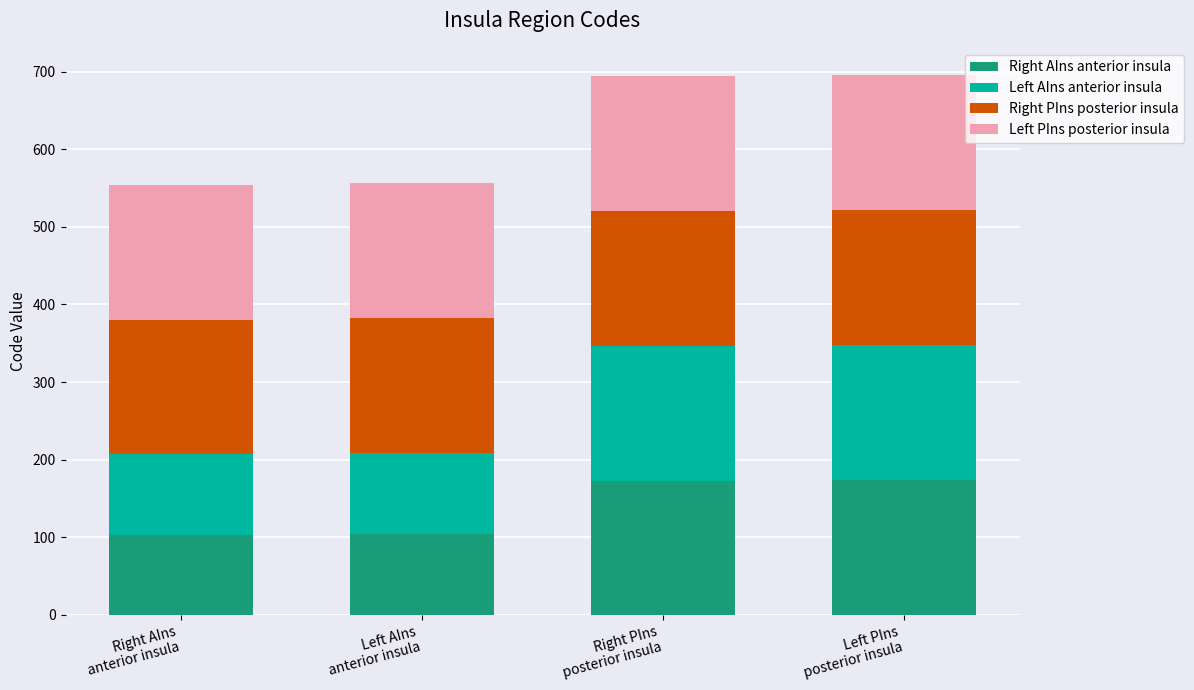

How many data points in Right AIns anterior insula are less than 173?

2